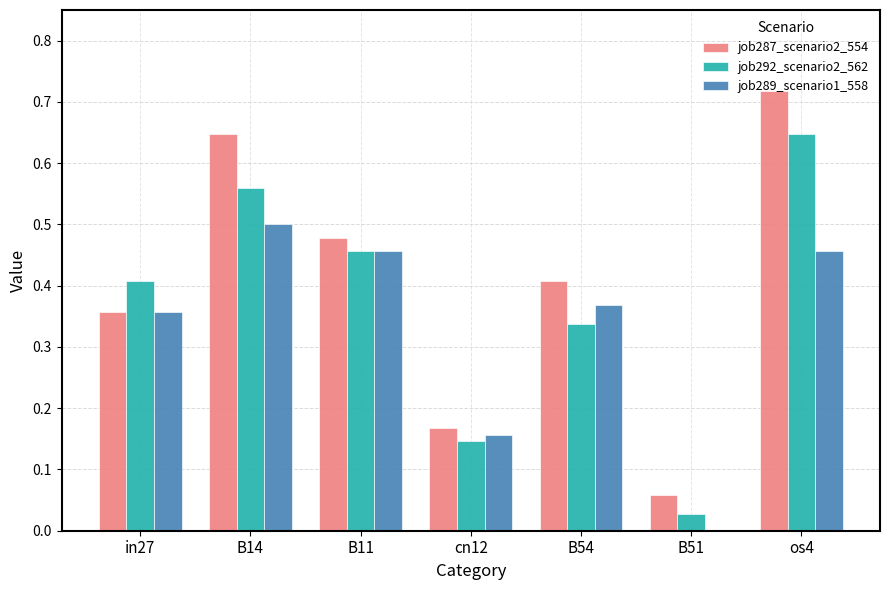

How many data points does each series have?

7